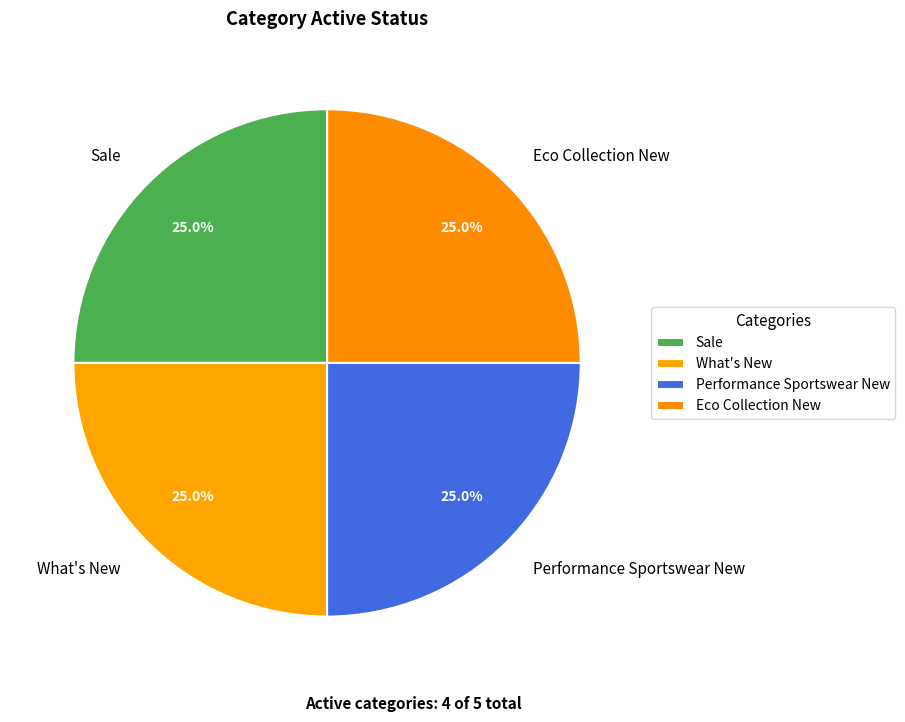

To the nearest percent, what percentage of the pie is Eco Collection New?

25%